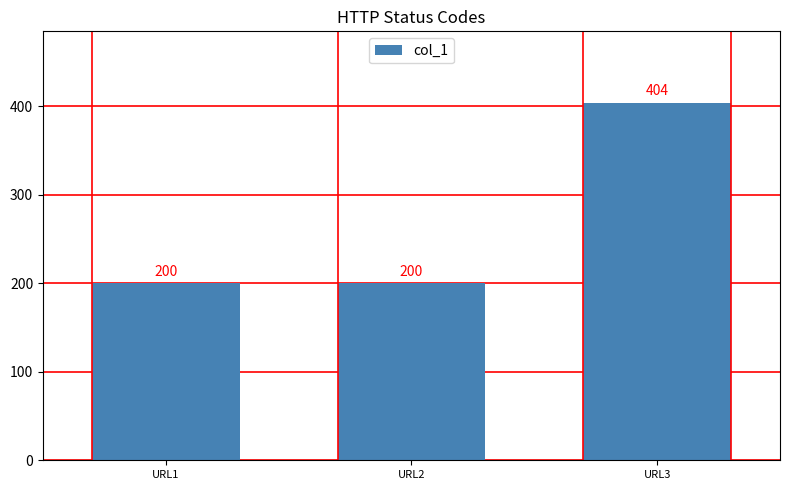

What is the difference between the maximum and minimum values?

204